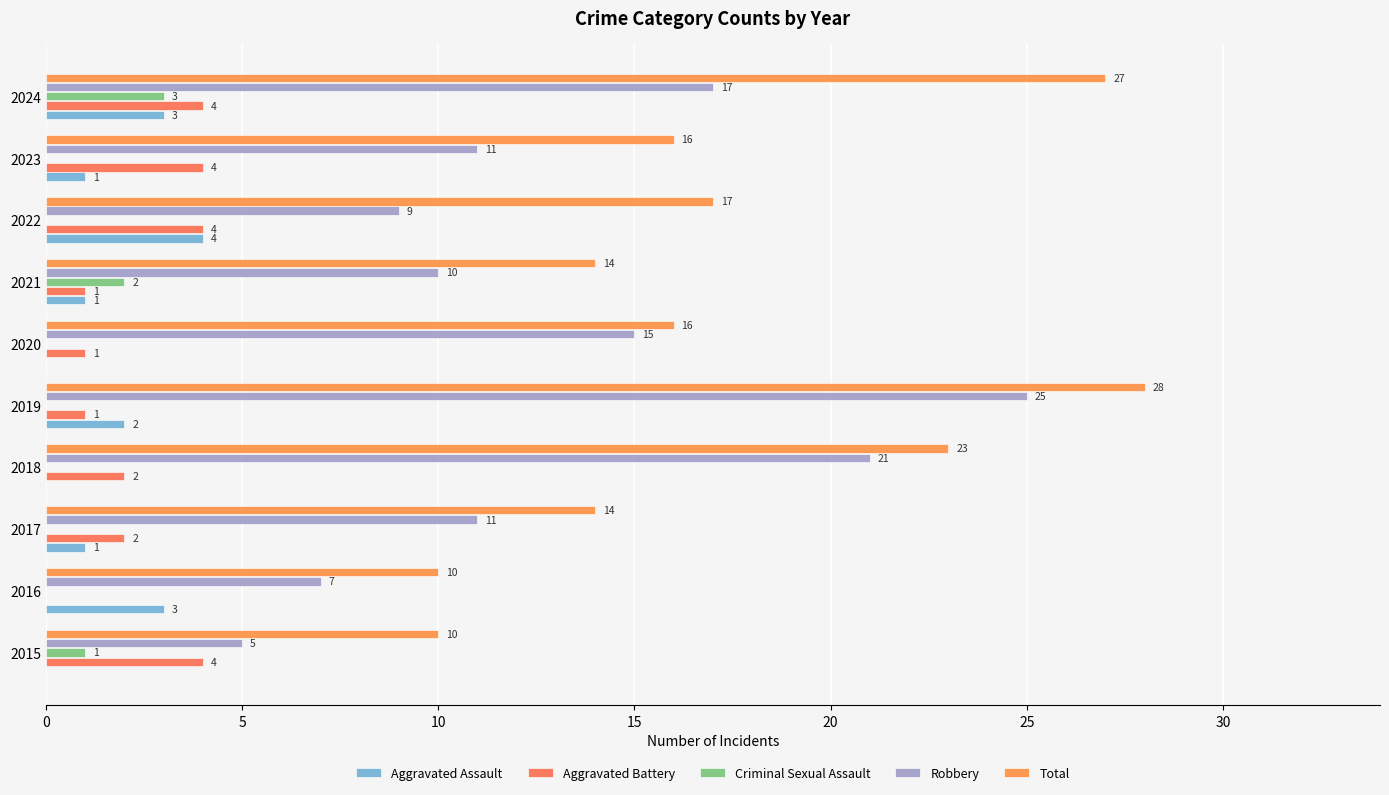

How many values in the Criminal Sexual Assault series exceed 0?

3